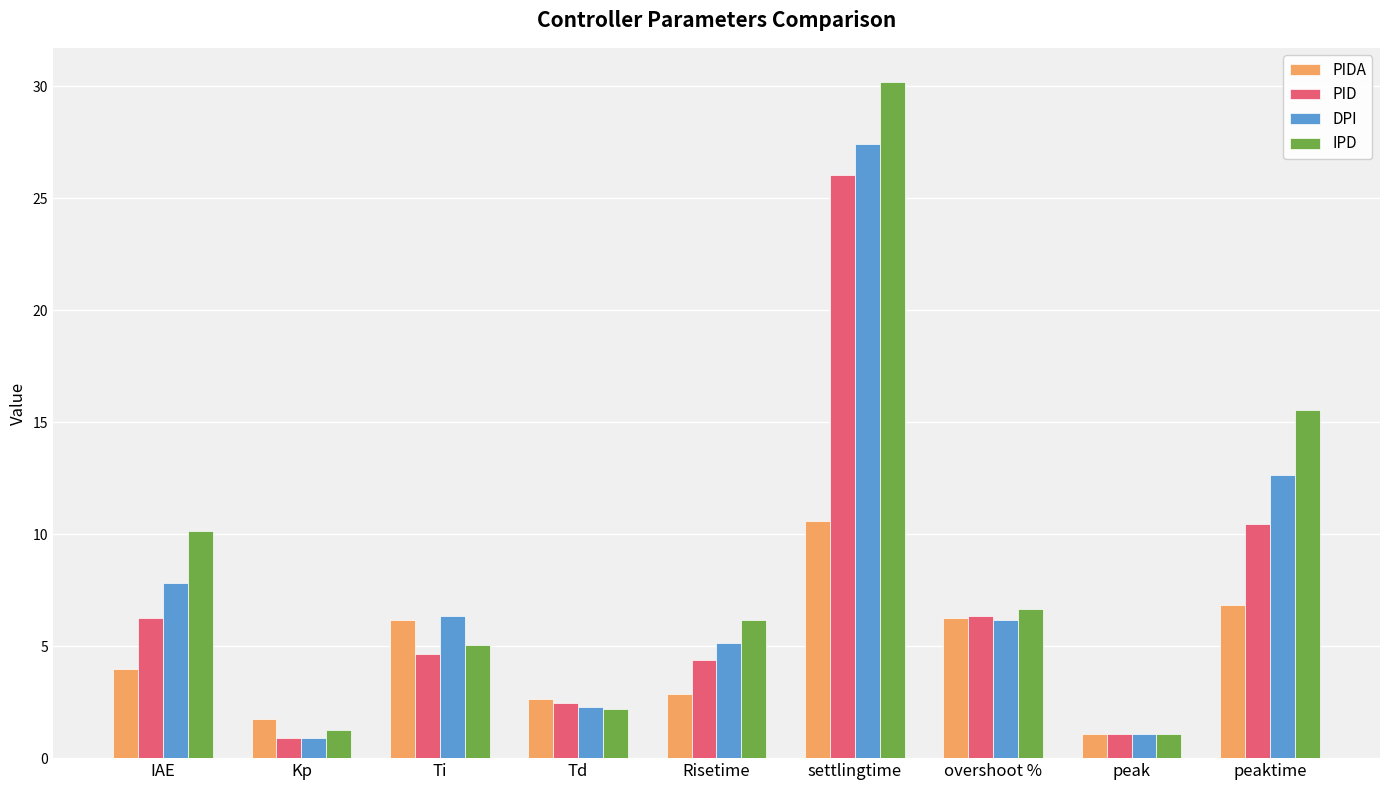

Is the value of IPD at settlingtime greater than the value of DPI at peak?

Yes